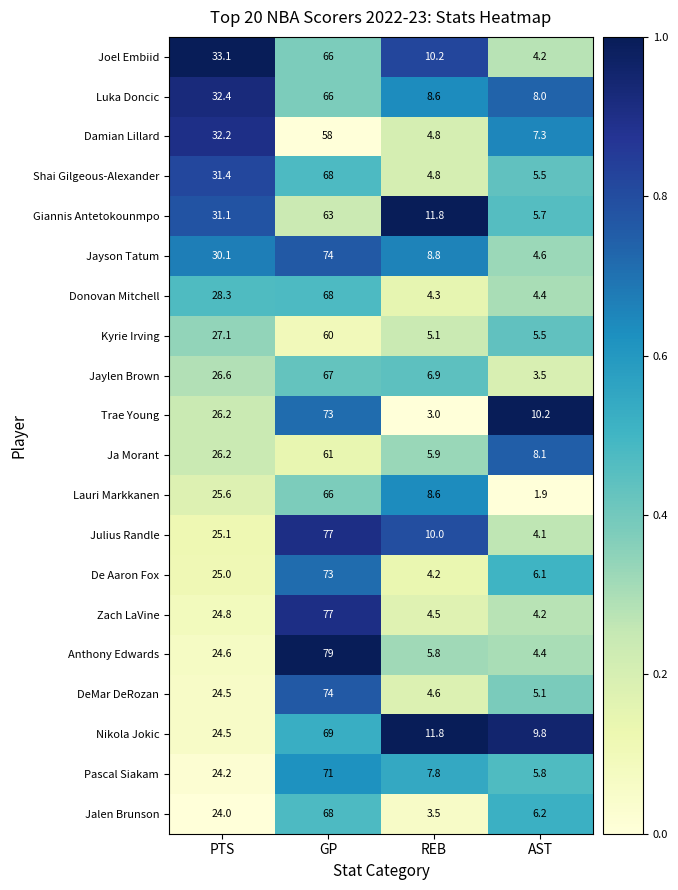

What is the spread (max minus min) of values at GP?

21.0